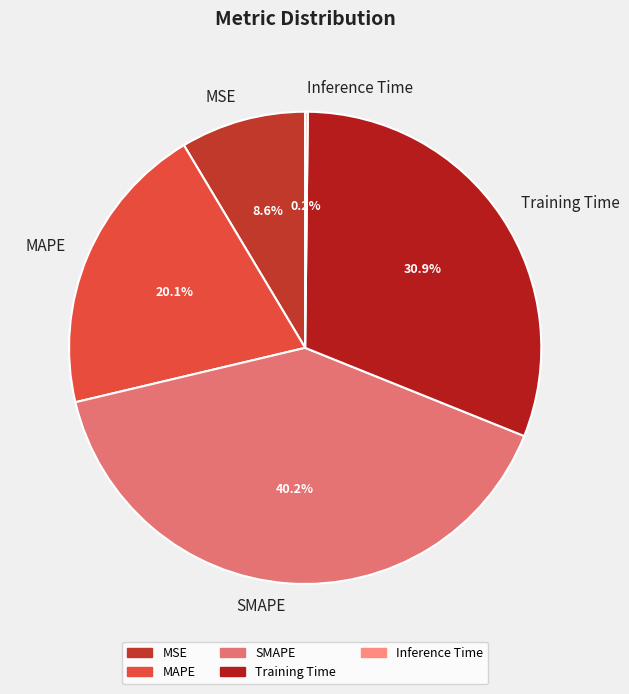

Which slice is the largest?

SMAPE